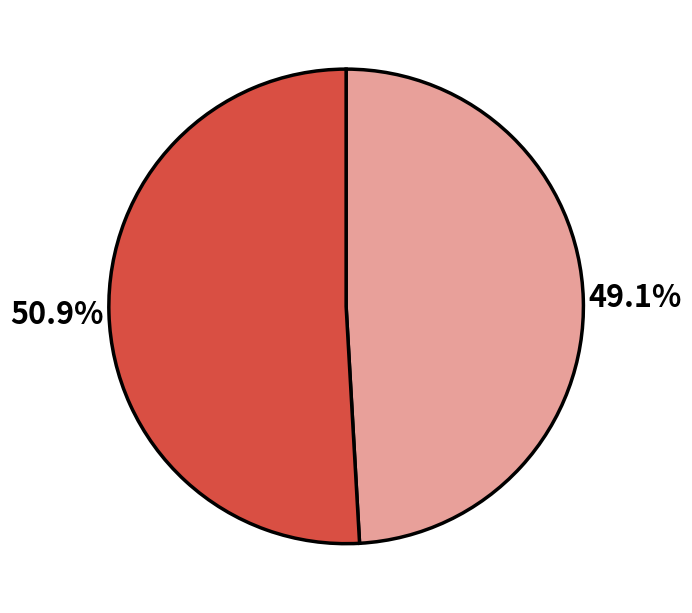

Is there any slice that represents more than half of the pie?

Yes